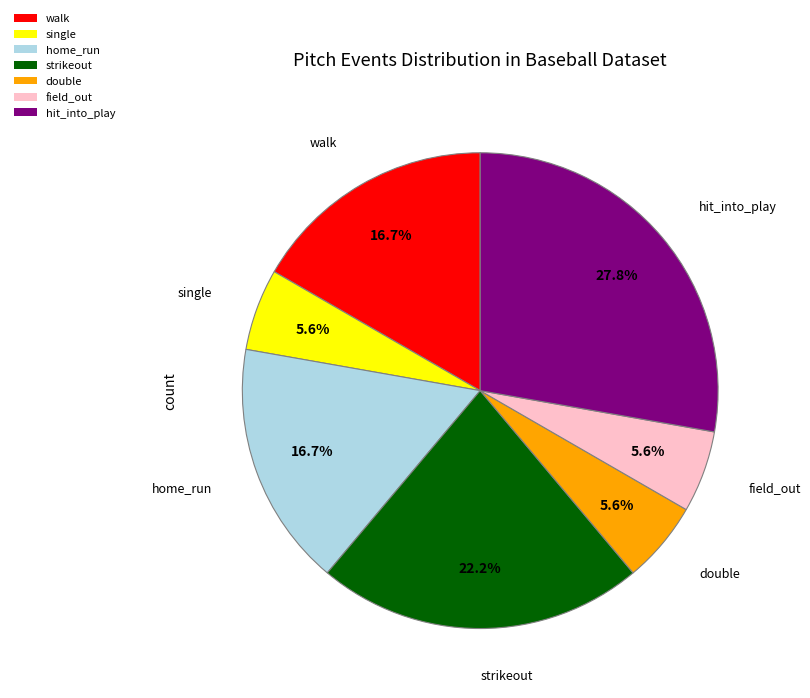

Which slice is the largest?

hit_into_play